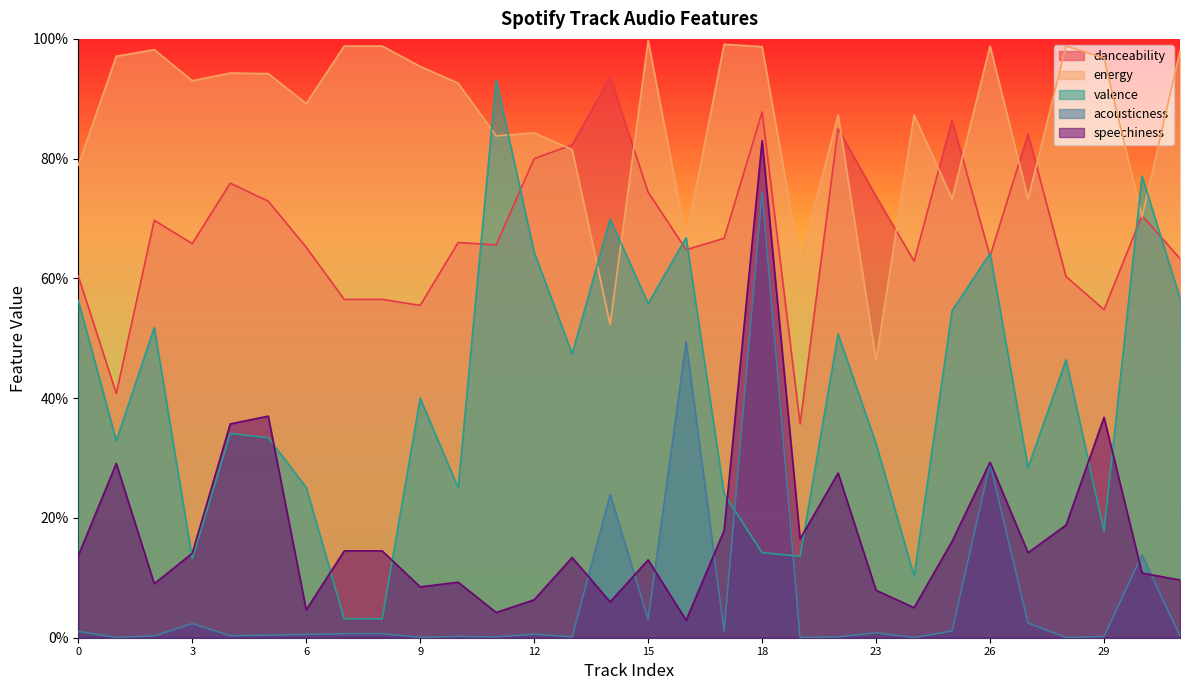

What is the value of the speechiness point at the 16th from the left?

0.1